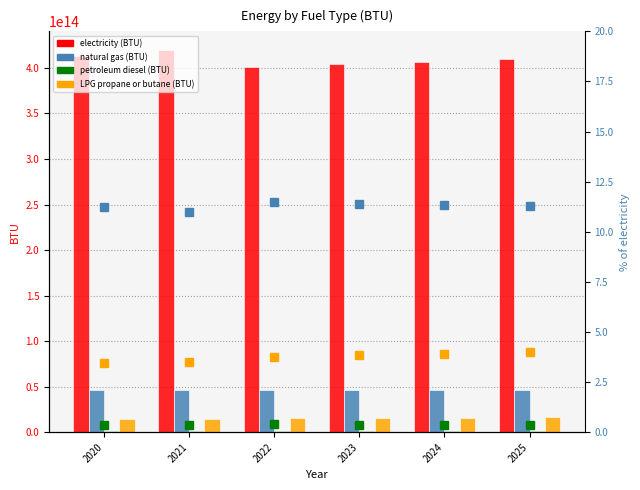

Does the chart contain stacked bars?

No